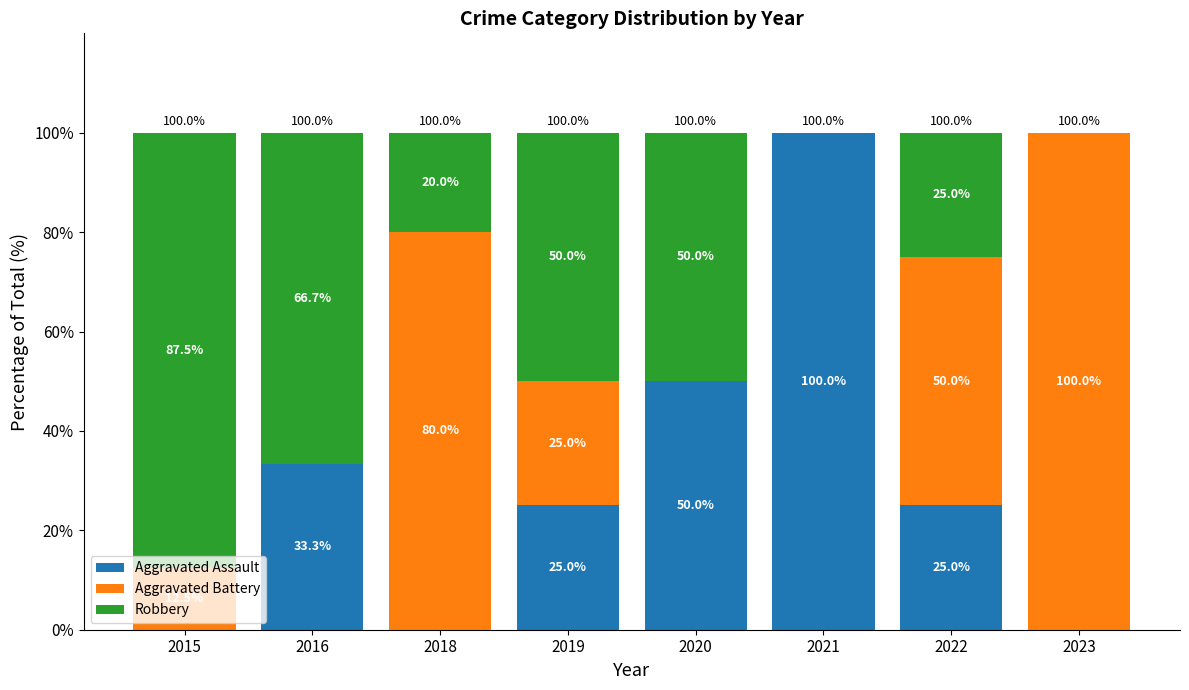

The Aggravated Assault series shows 25.0 at 2022. True or false?

True